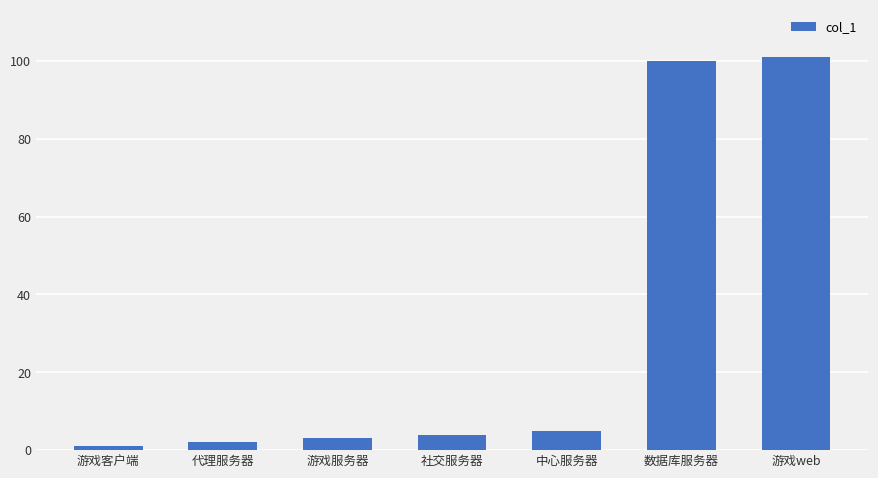

What is the smallest value displayed?

1